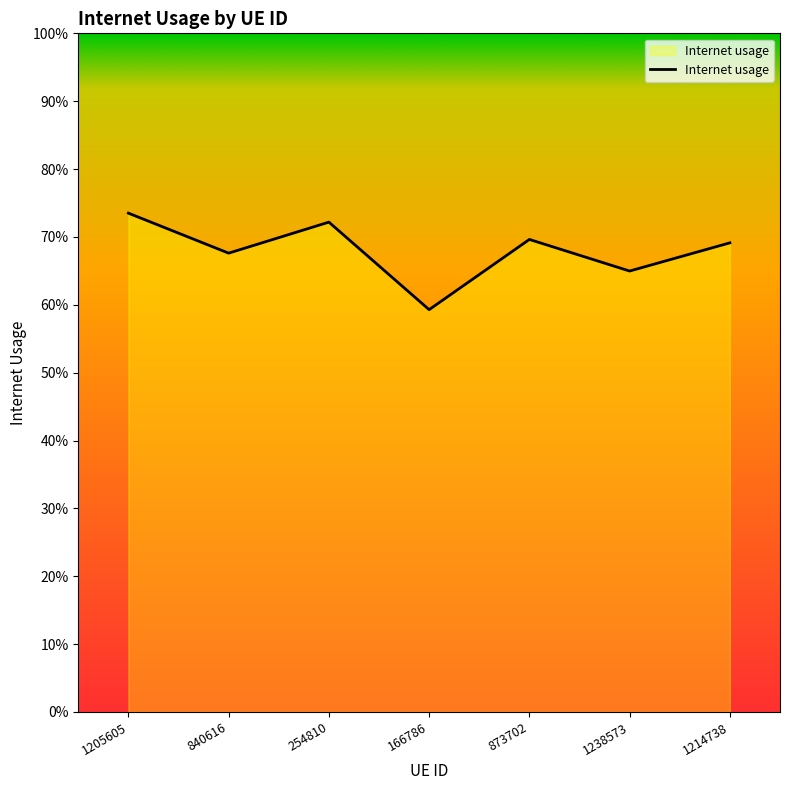

Does the chart display data point markers on the line(s)?

No